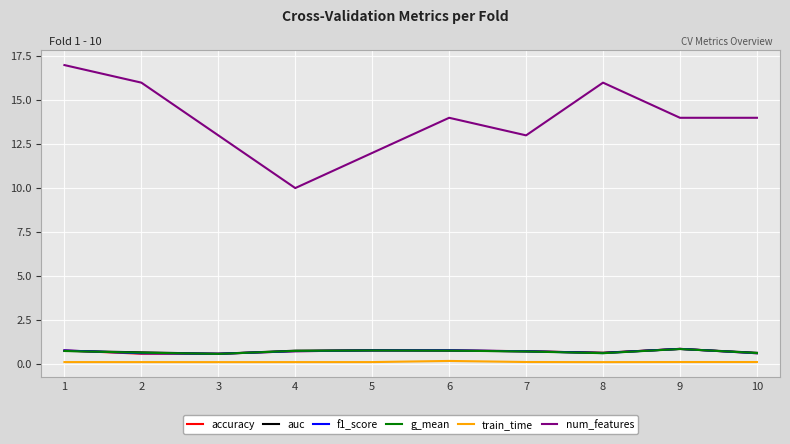

Which series has the widest spread of values?

num_features